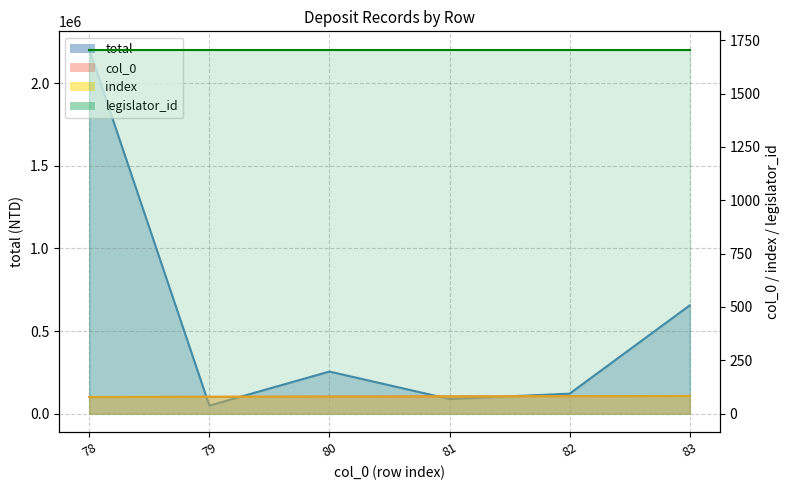

What is the highest value of the col_0 series?

83.0